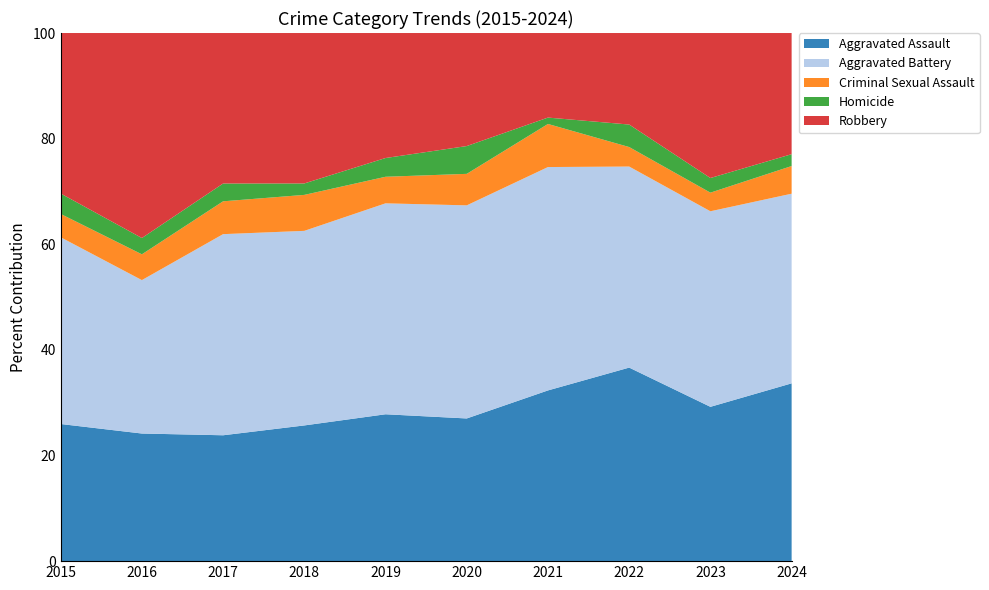

Reading left to right, extract all data points from this chart.

Aggravated Assault: 2015=94	2016=94	2017=92	2018=83	2019=94	2020=77	2021=107	2022=129	2023=116	2024=135
Aggravated Battery: 2015=128	2016=113	2017=147	2018=119	2019=135	2020=115	2021=140	2022=134	2023=147	2024=144
Criminal Sexual Assault: 2015=16	2016=19	2017=24	2018=22	2019=17	2020=17	2021=27	2022=13	2023=14	2024=21
Homicide: 2015=14	2016=12	2017=13	2018=7	2019=12	2020=15	2021=4	2022=15	2023=11	2024=9
Robbery: 2015=110	2016=151	2017=110	2018=92	2019=80	2020=61	2021=53	2022=61	2023=109	2024=92